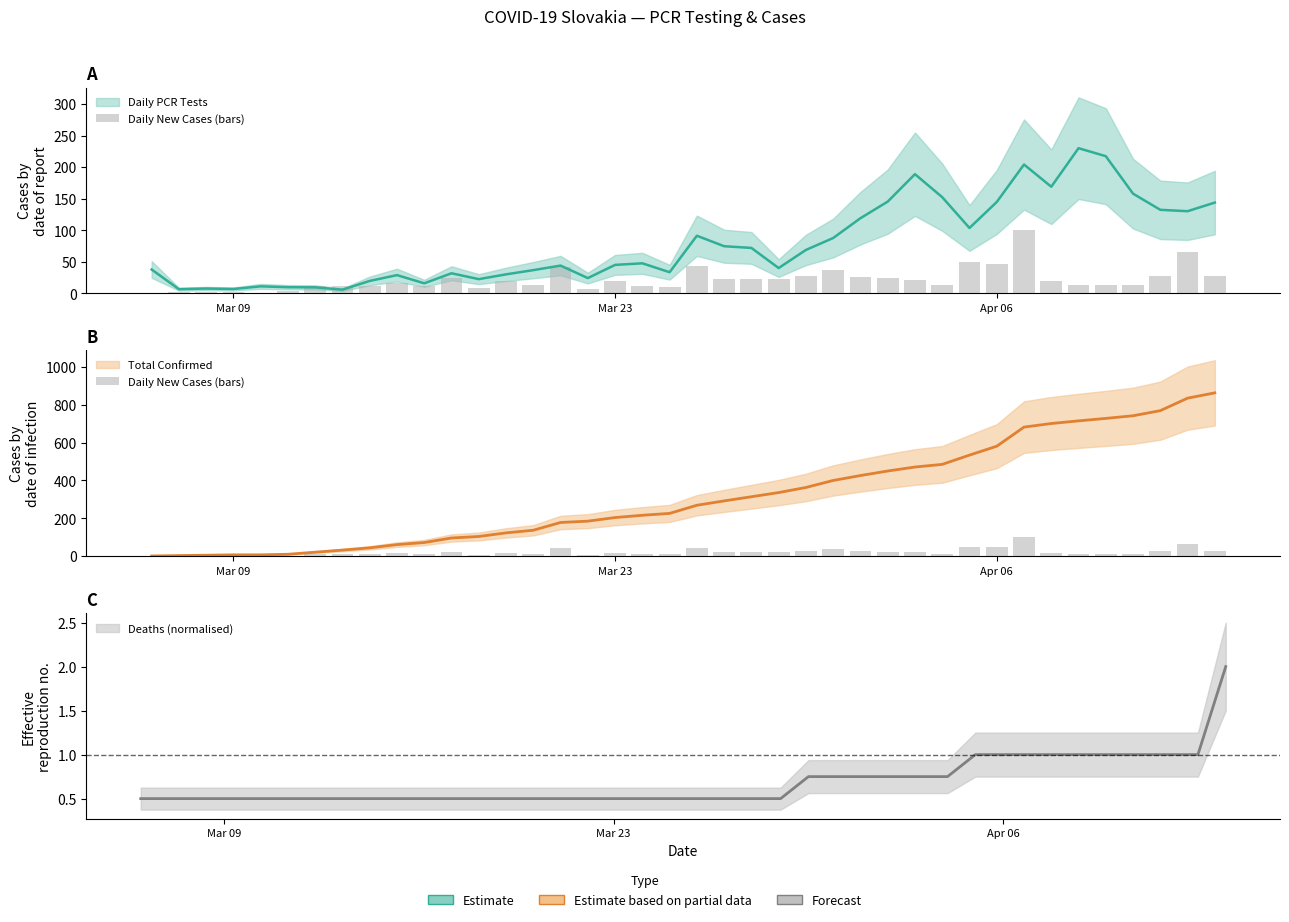

Reading right to left, list all the values displayed in this chart.

28	66	27	14	13	14	19	101	47	49	14	21	24	26	37	27	22	22	23	43	10	12	19	7	41	14	19	8	24	11	17	12	11	11	3	0	2	2	2	1